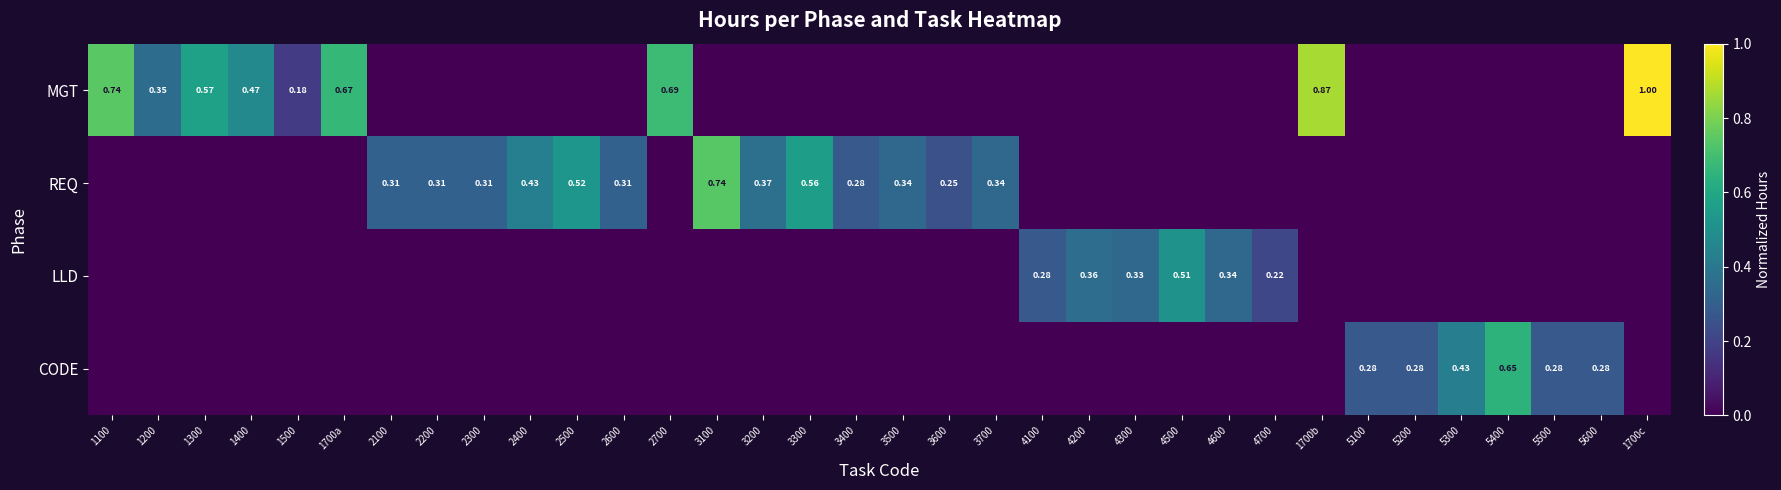

Is it true that MGT equals -0.3 at 2400?

False